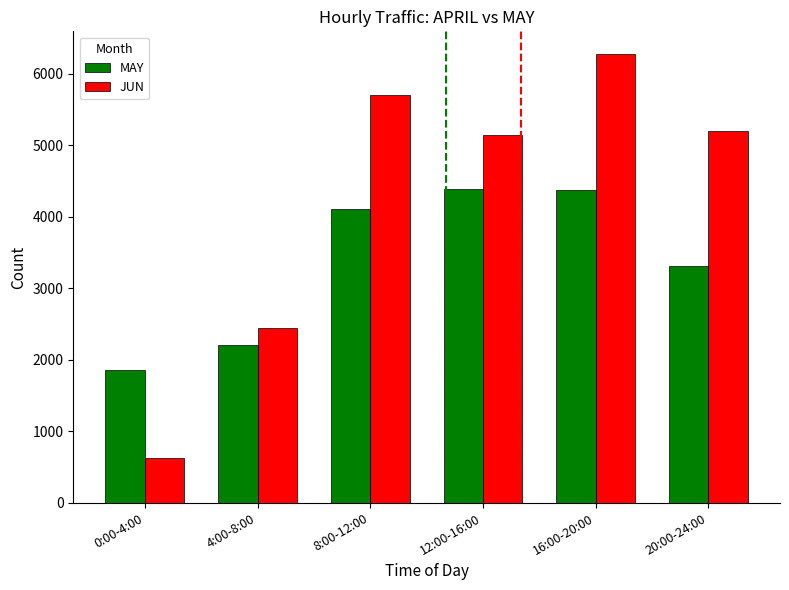

List the series in order of their peak value, highest first.

JUN, MAY